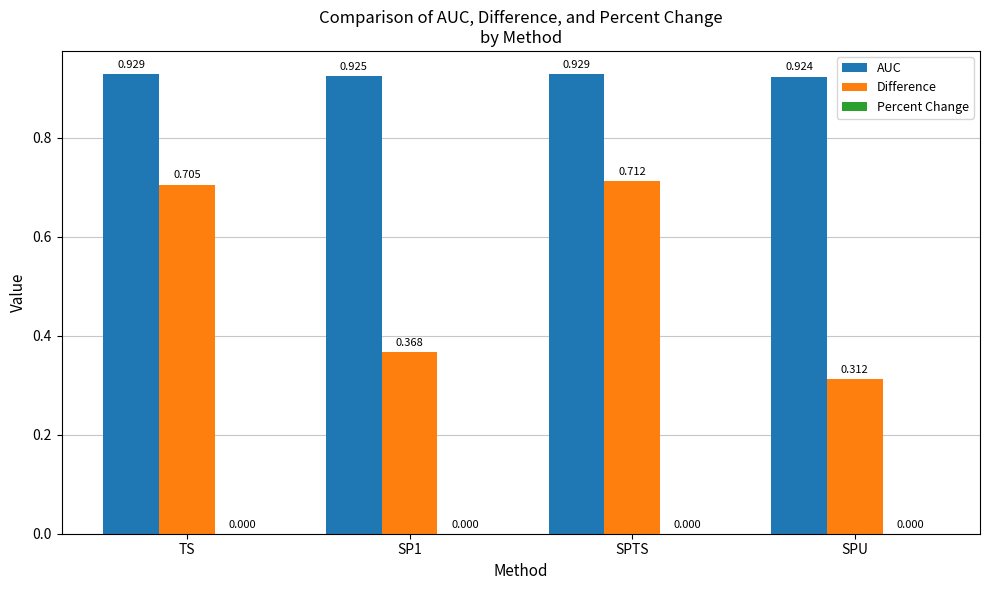

What is the label of the 2nd bar from the left?

SP1